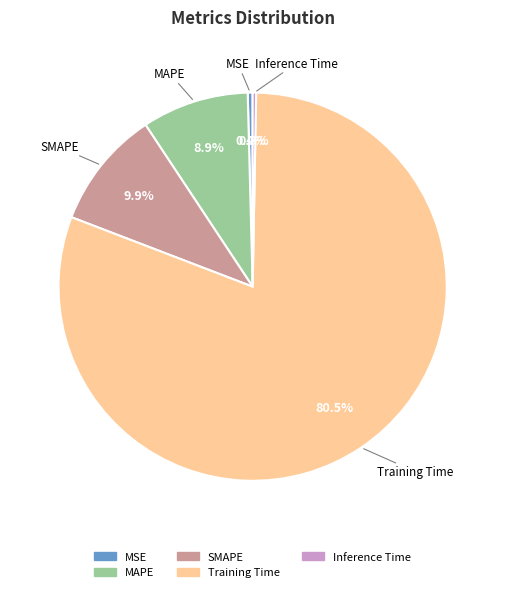

How many segments does this pie chart have?

5